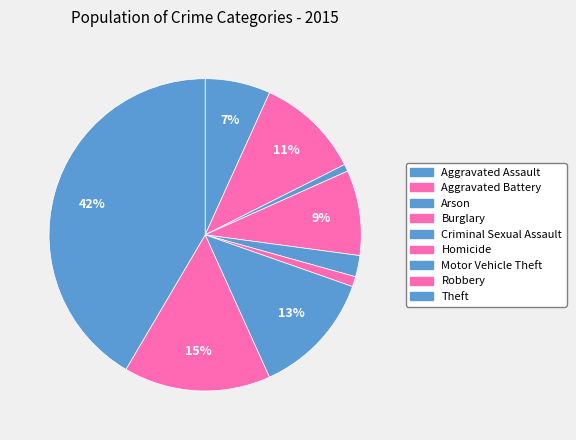

To the nearest percent, what is the combined percentage of Criminal Sexual Assault and Theft?

44%